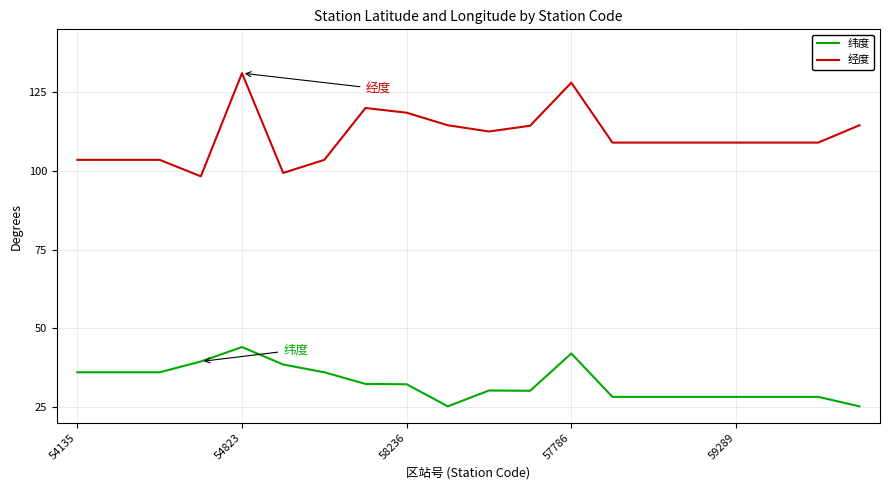

List the series in order of their peak value, lowest first.

纬度, 经度